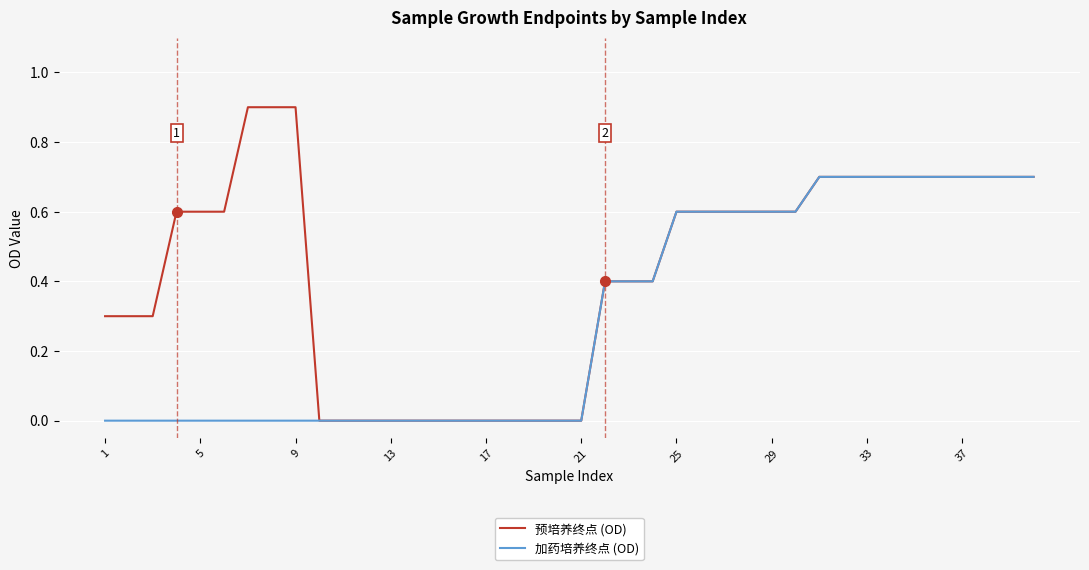

What is the maximum value shown in the chart?

0.9